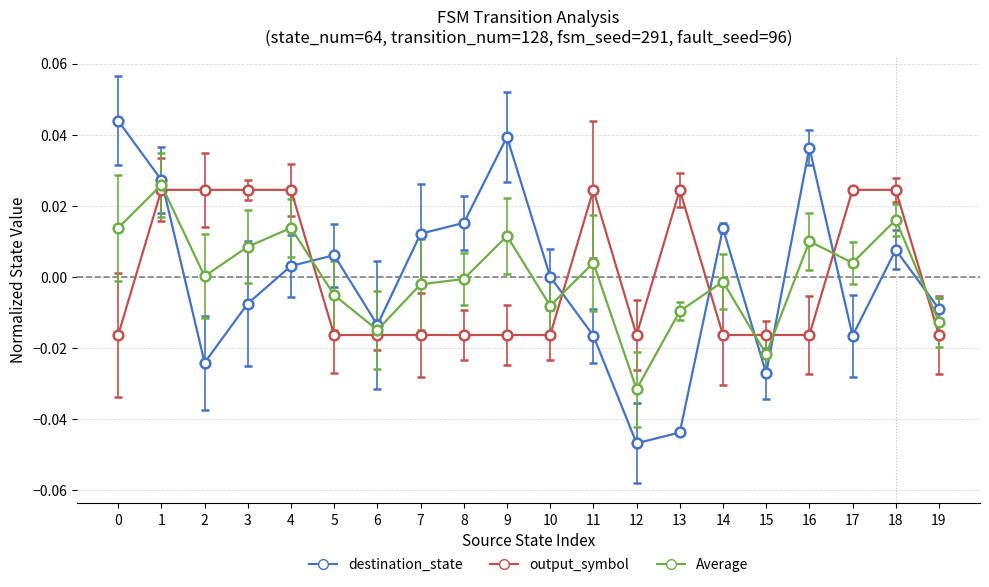

What are all the series names shown in the legend?

destination_state, output_symbol, Average